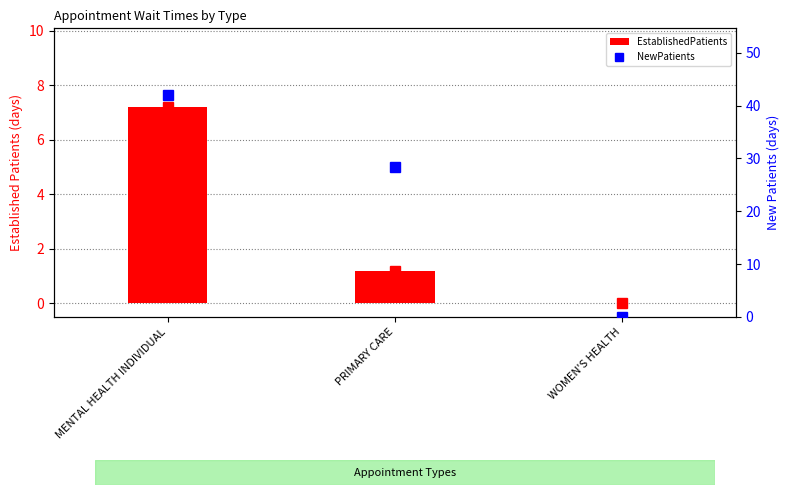

List the labels in order of NewPatients value, smallest first.

WOMEN'S HEALTH, PRIMARY CARE, MENTAL HEALTH INDIVIDUAL